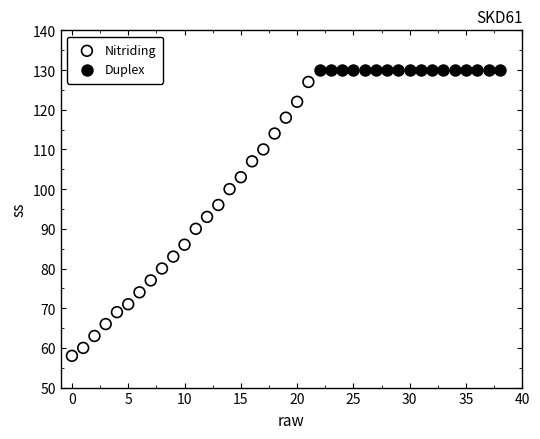

What are all the series names shown in the legend?

Nitriding, Duplex